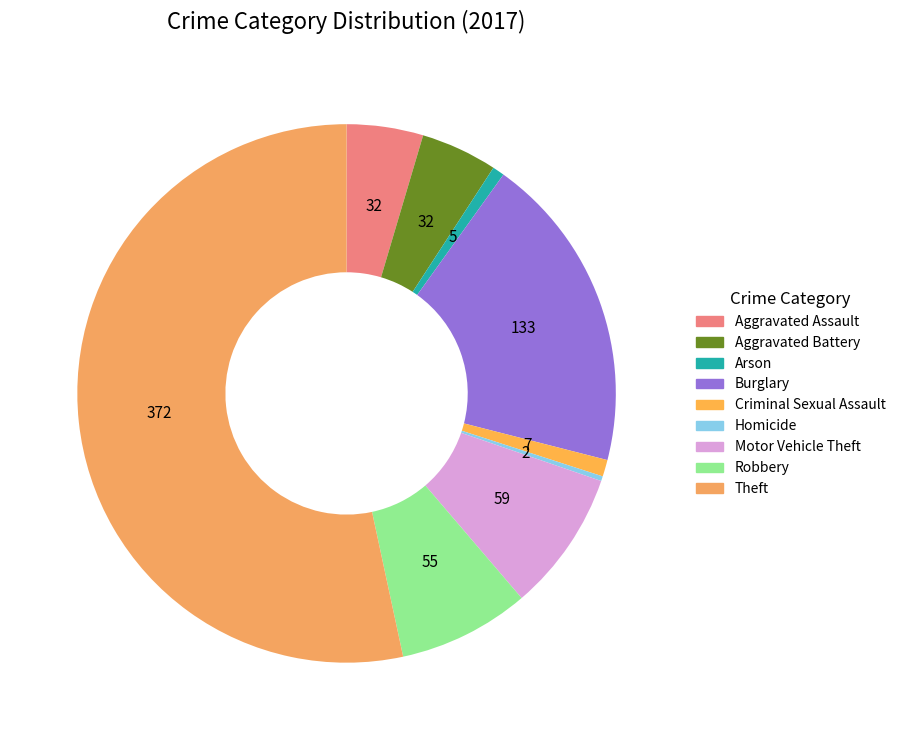

Rank the categories by value from lowest to highest.

Homicide, Arson, Criminal Sexual Assault, Aggravated Assault, Aggravated Battery, Robbery, Motor Vehicle Theft, Burglary, Theft